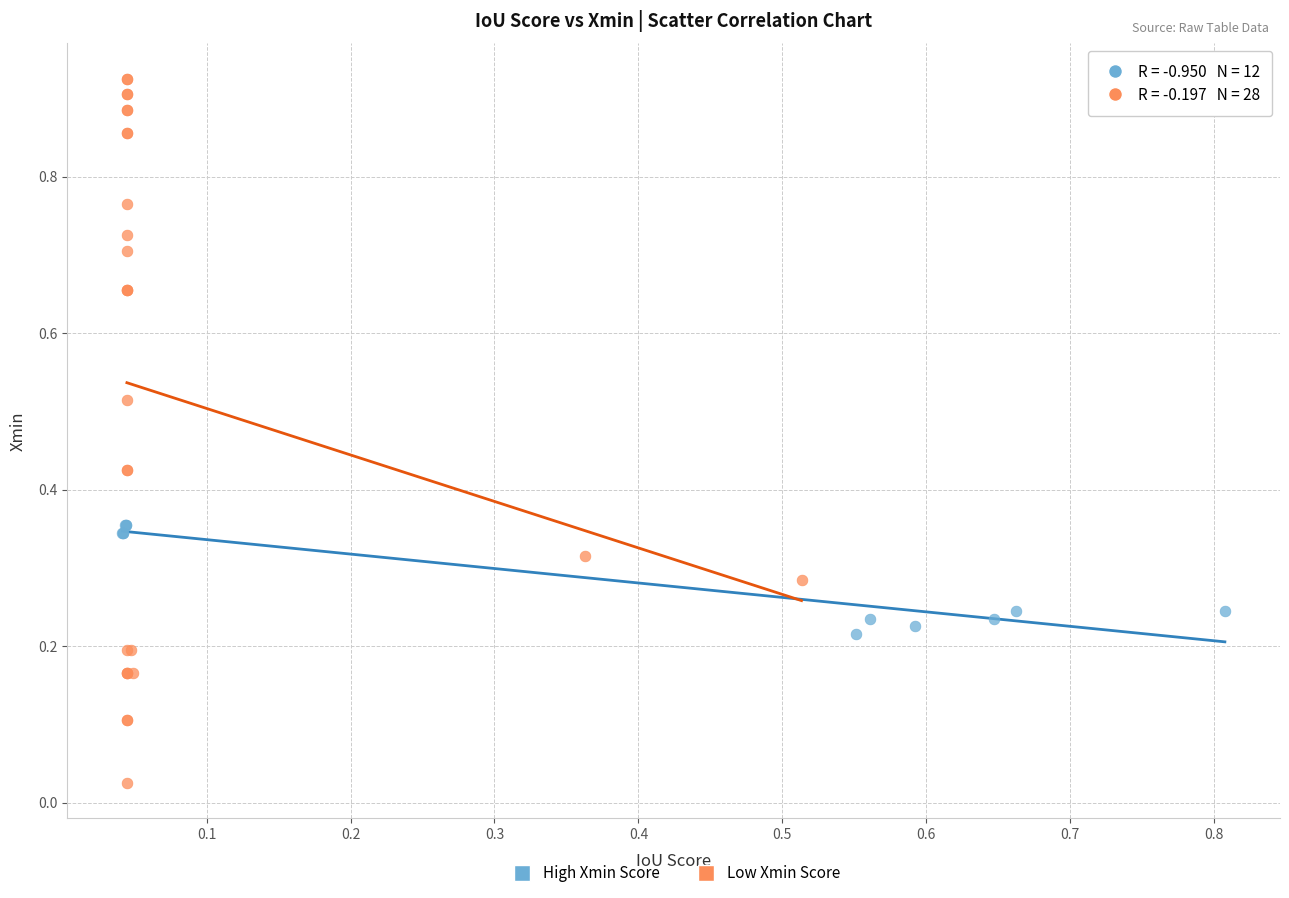

Which series reaches the maximum Y coordinate?

Low Xmin Score